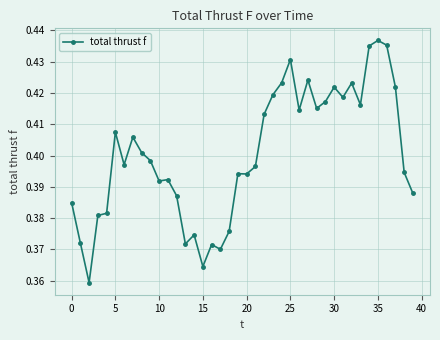

Count the values in the range 0 to 1.

40